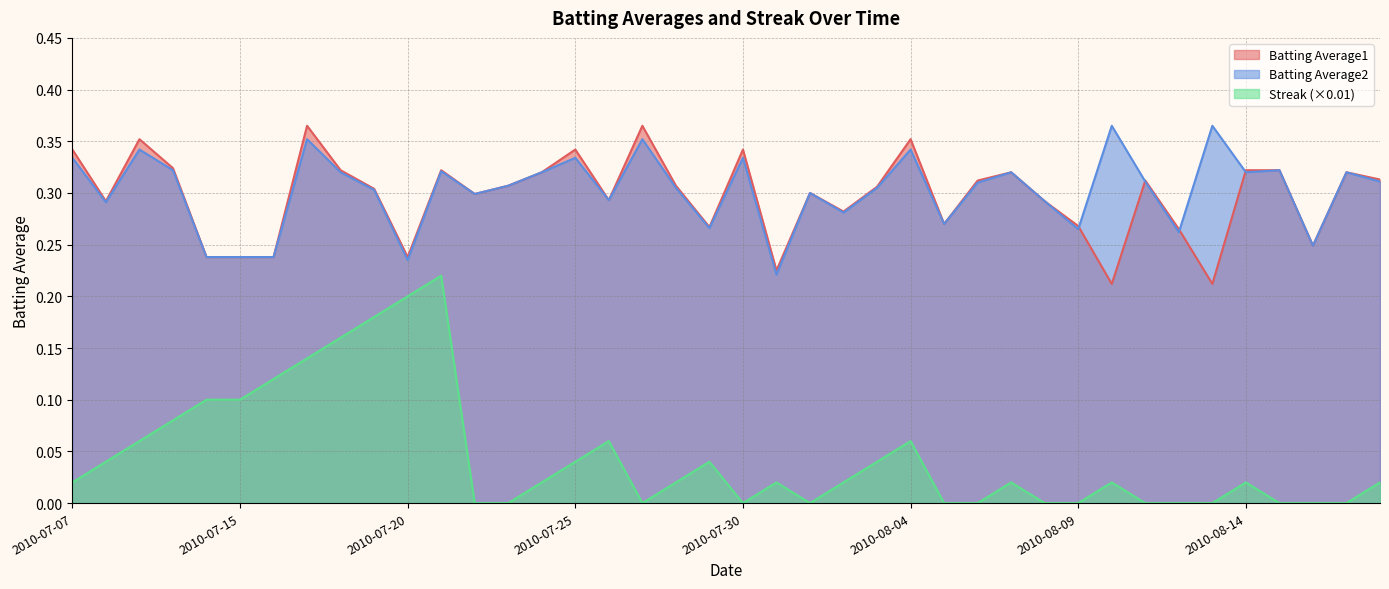

True or false: Batting Average1 has more than 2 interior local peaks.

True